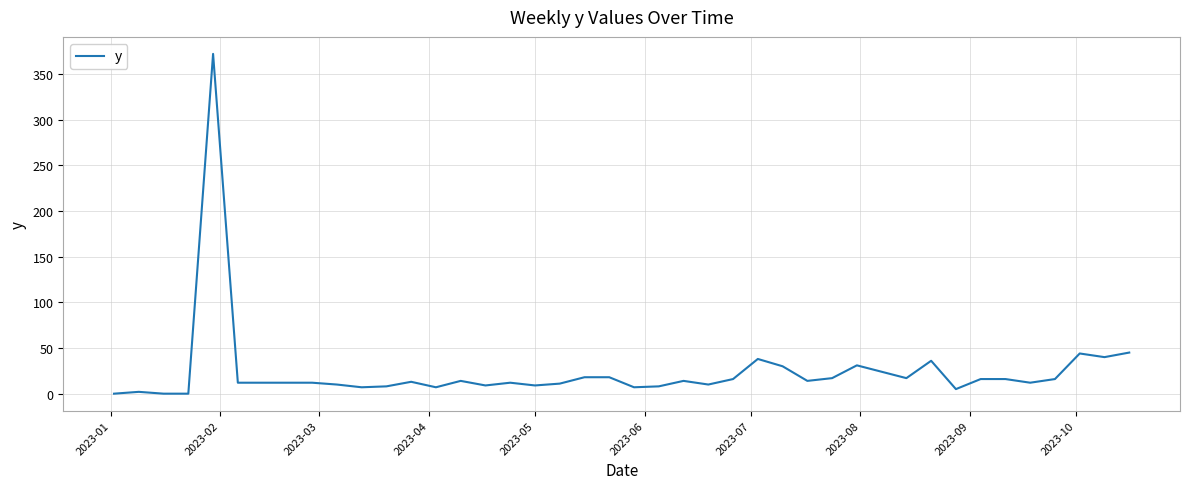

What is the difference between the maximum and minimum values?

372